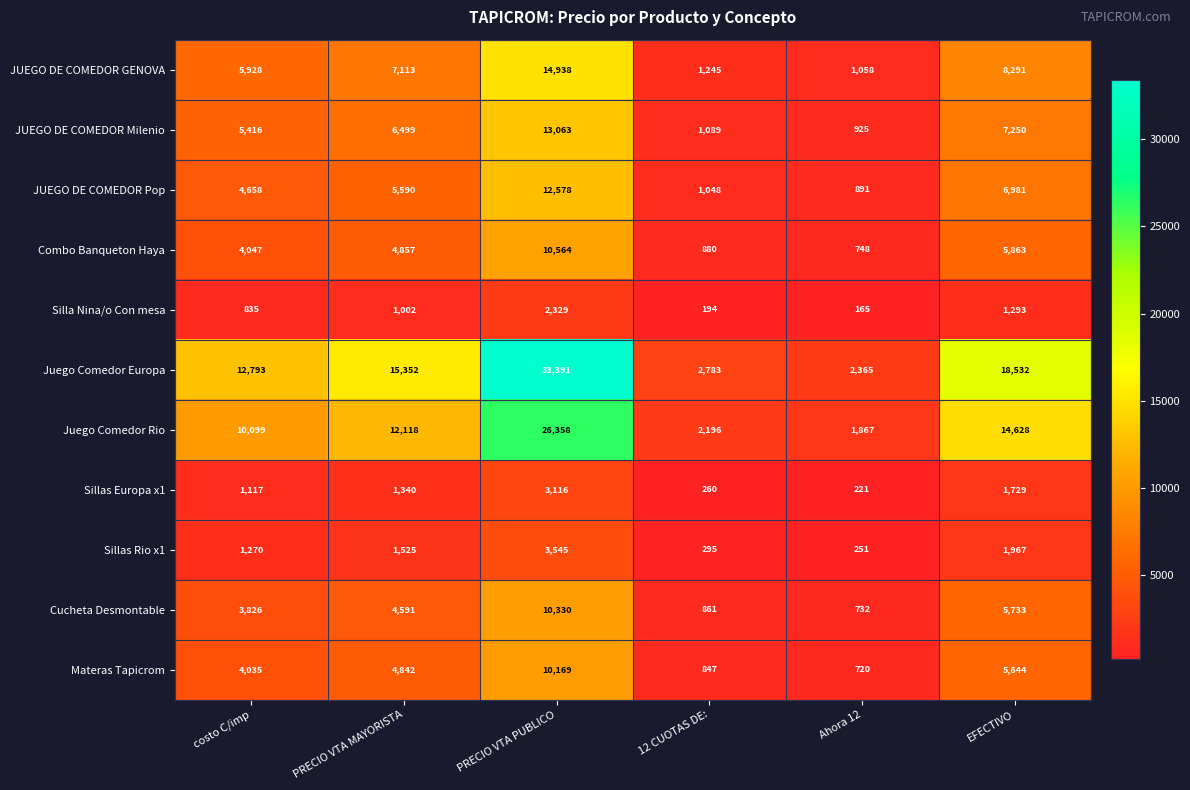

Rank the series by their maximum value, from lowest to highest.

Silla Nina/o Con mesa, Sillas Europa x1, Sillas Rio x1, Materas Tapicrom, Cucheta Desmontable, Combo Banqueton Haya, JUEGO DE COMEDOR Pop, JUEGO DE COMEDOR Milenio, JUEGO DE COMEDOR GENOVA, Juego Comedor Rio, Juego Comedor Europa